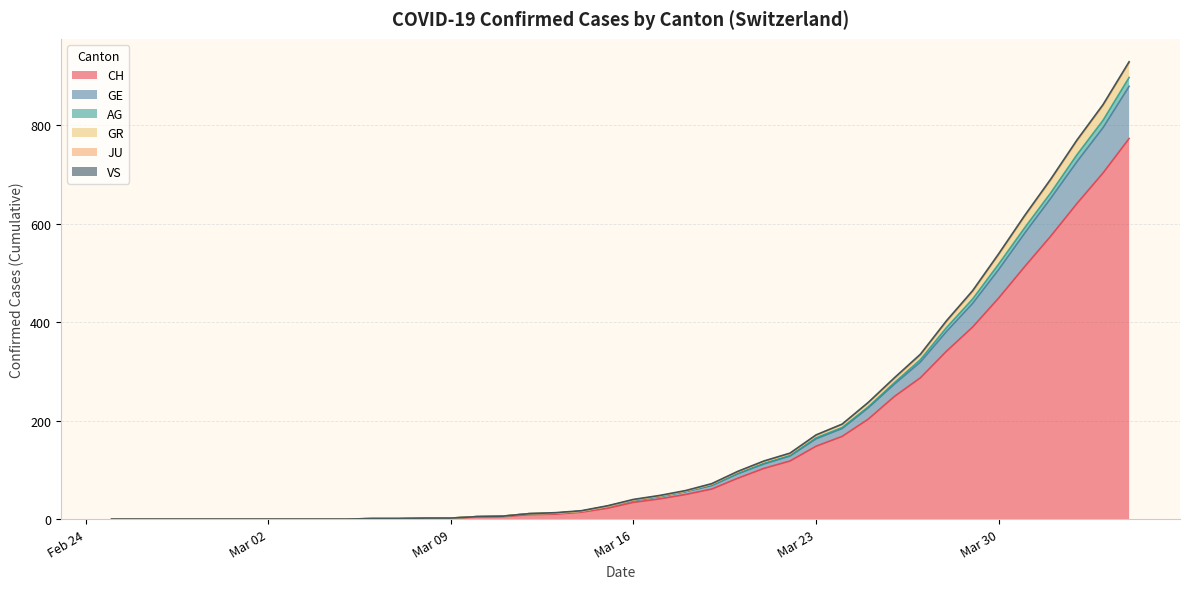

What is the highest value of the CH series?

773